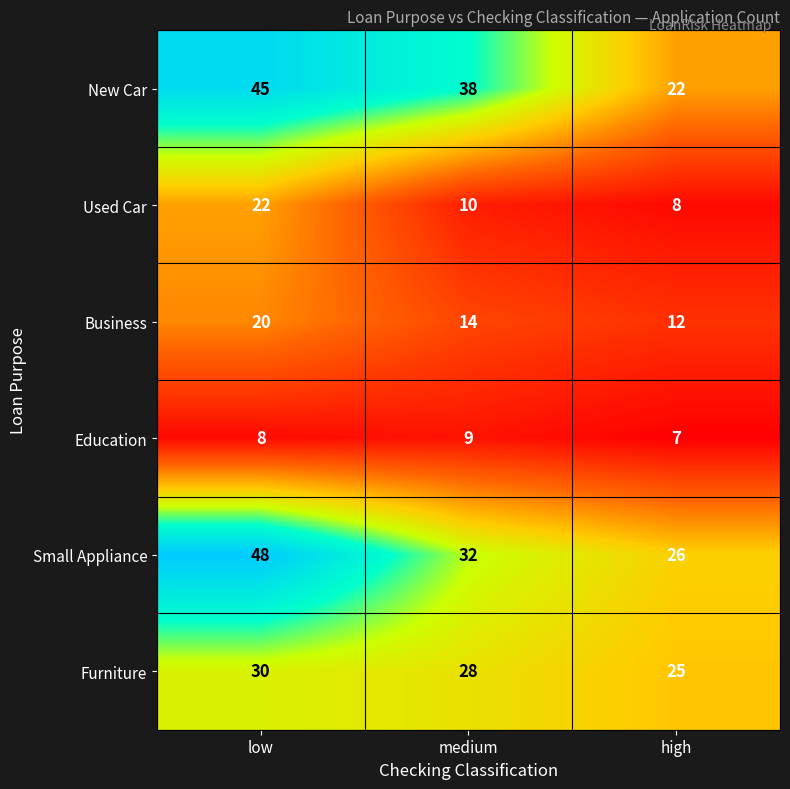

Which series has the largest total across all categories?

Small Appliance